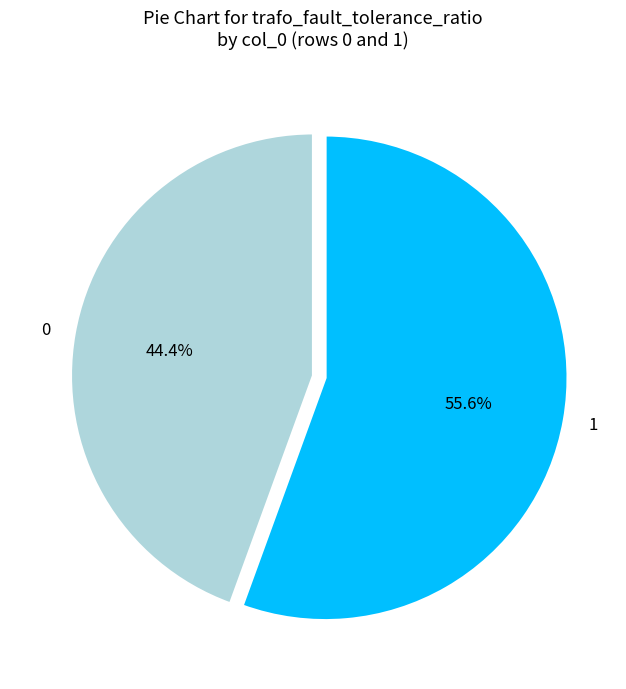

The 0 slice represents 44% of the pie. True or false?

True